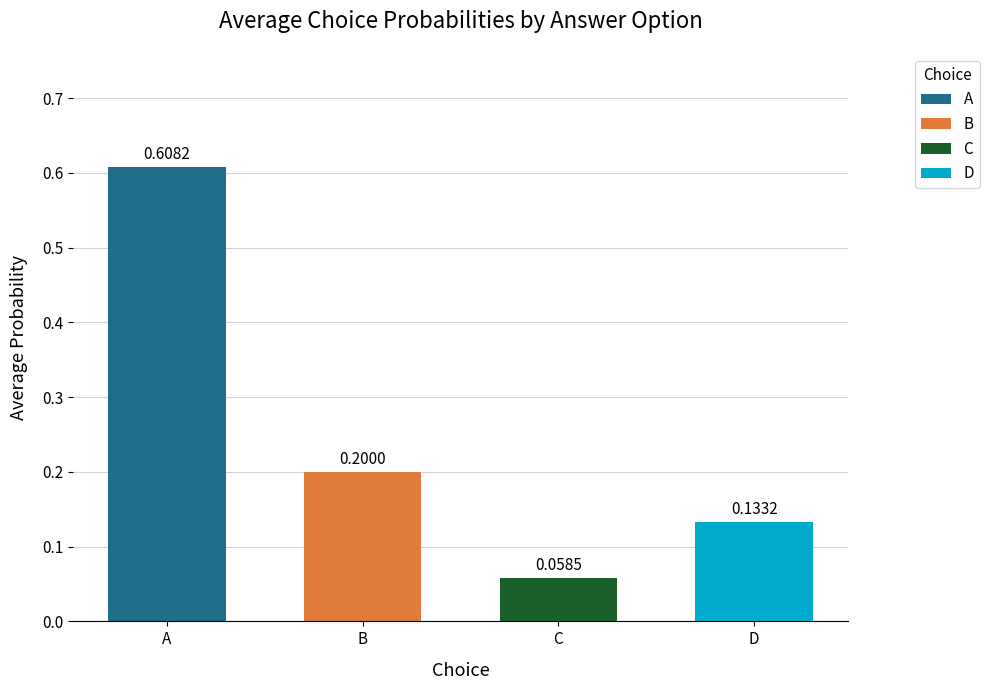

What is the sum of all values?

1.0